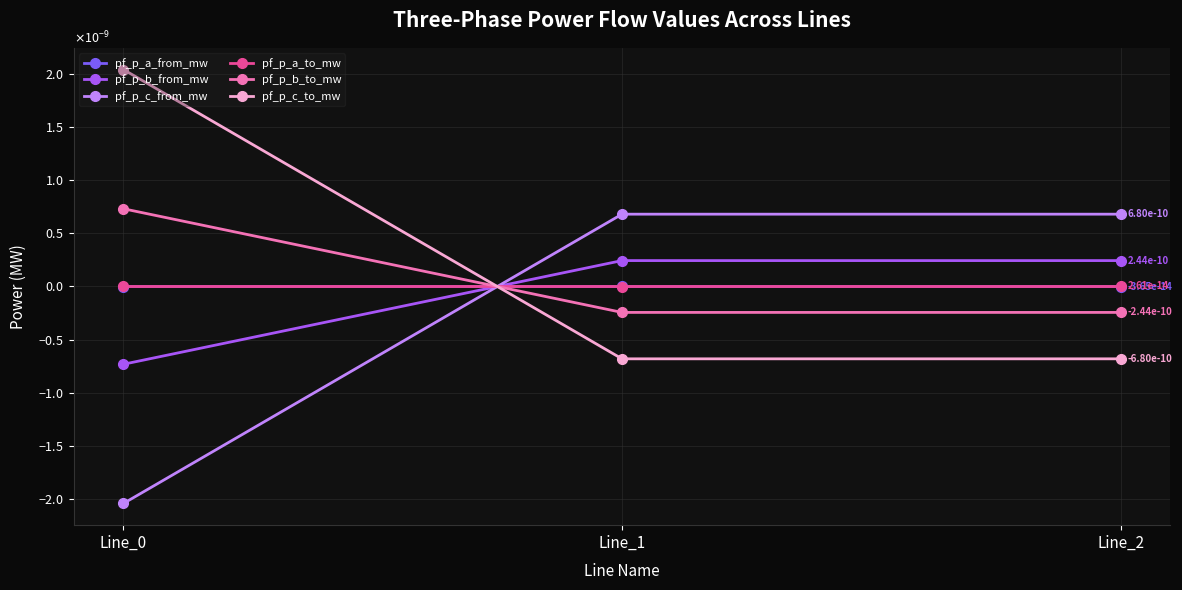

At which label does pf_p_c_to_mw first exceed 0?

Line_0